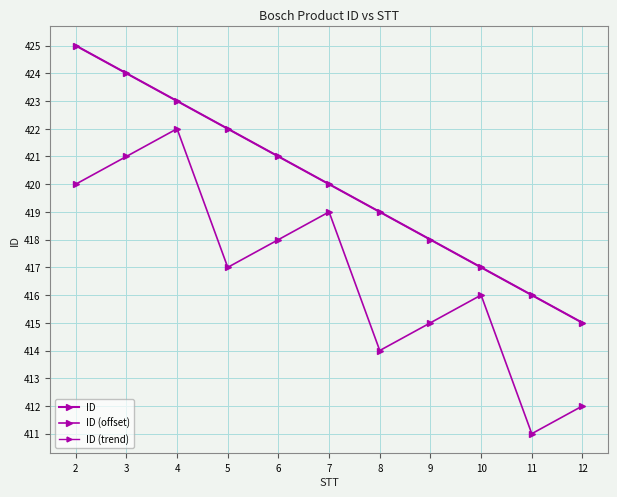

The value of ID (offset) at 6 is 117. True or false?

False